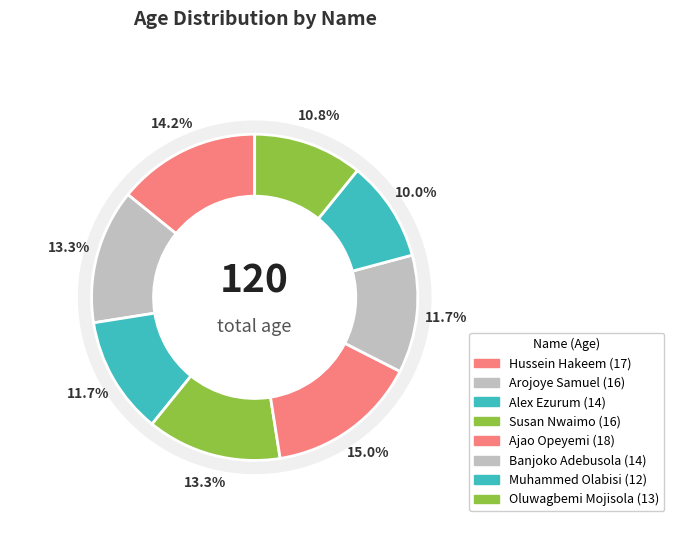

How much of the chart is everything except Oluwagbemi Mojisola?

89.2%